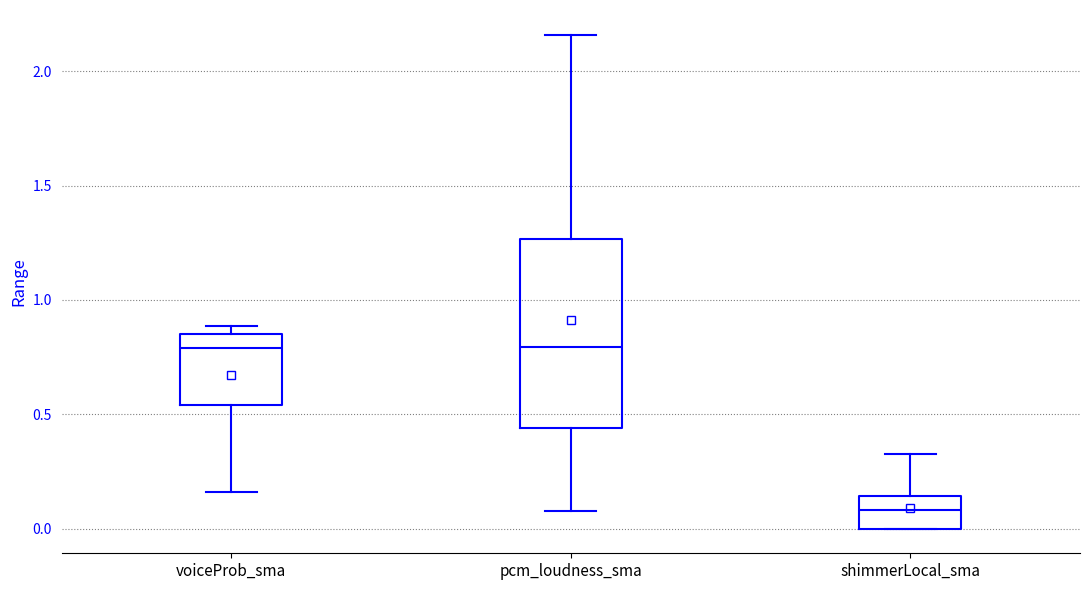

Reading left to right, read every box against the y-axis: the position of its median line, the range the box covers, and the ends of its whiskers. The values are not printed on the chart, so give them approximately, as read against the axis.

voiceProb_sma: median 0.80, box 0.55 to 0.85, whiskers 0.15 to 0.90
pcm_loudness_sma: median 0.80, box 0.45 to 1.25, whiskers 0.10 to 2.15
shimmerLocal_sma: median 0.10, box 0.00 to 0.15, whiskers 0.00 to 0.35